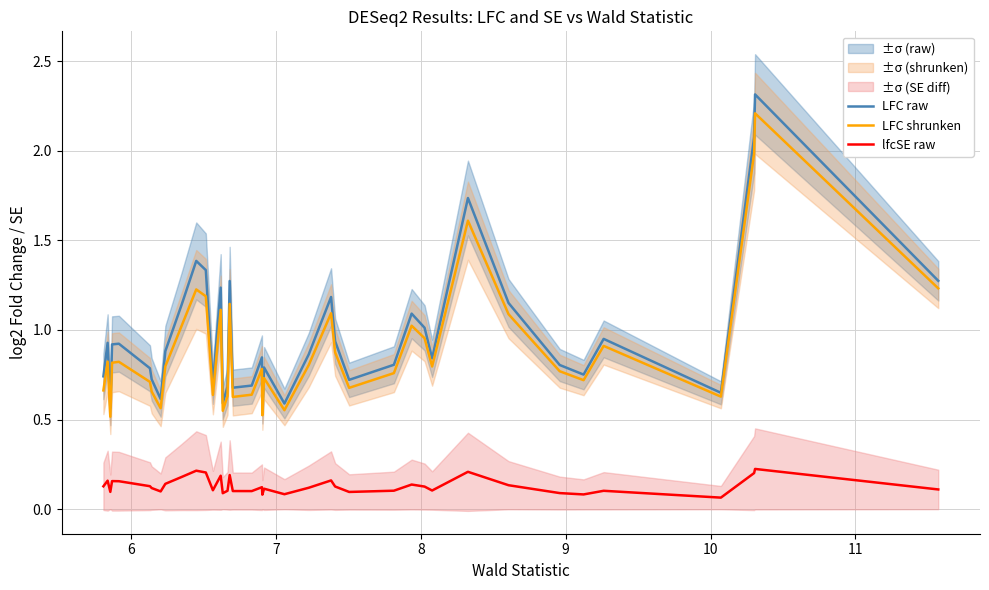

True or false: lfcSE raw and LFC shrunken cross at least once.

False